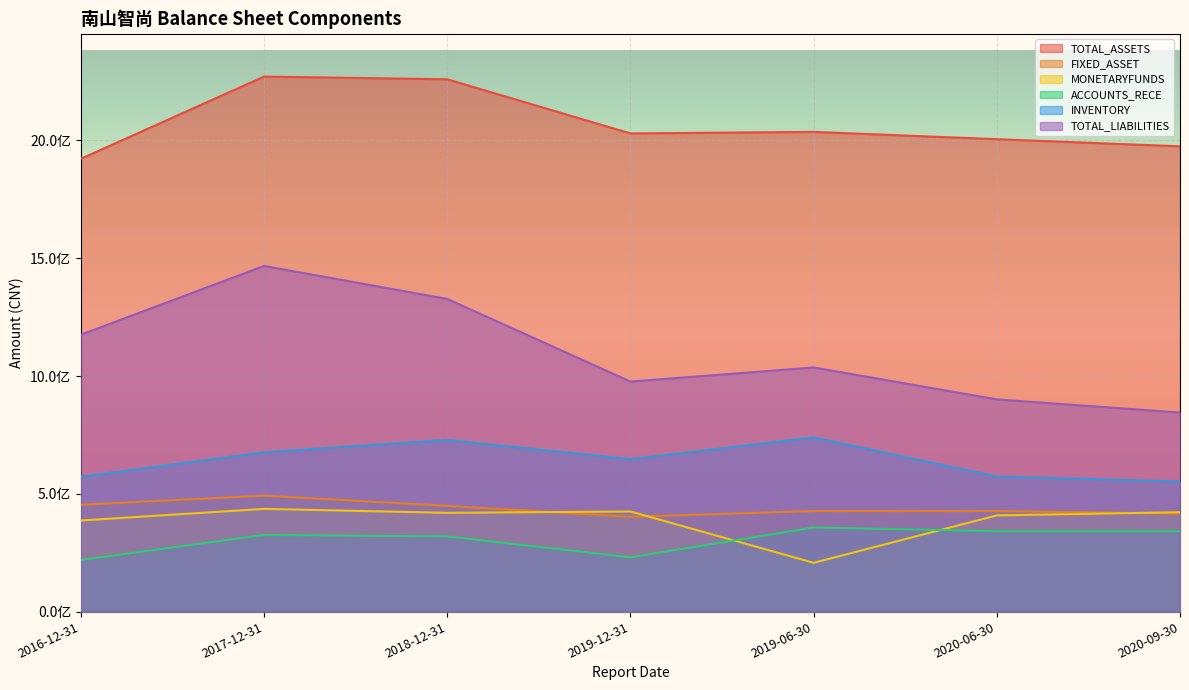

What are all the series names shown in the legend?

TOTAL_ASSETS, FIXED_ASSET, MONETARYFUNDS, ACCOUNTS_RECE, INVENTORY, TOTAL_LIABILITIES